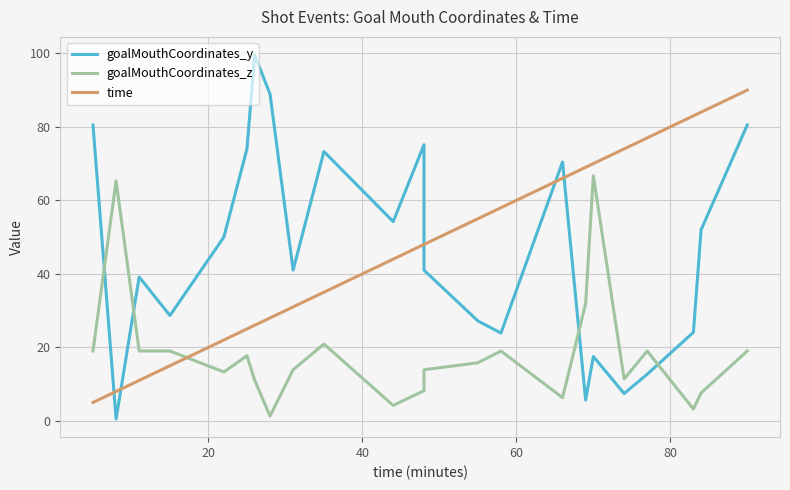

Reading left to right, list all the values displayed in this chart.

goalMouthCoordinates_y: 80.5	0.5	39.1	28.6	50.0	74.0	99.5	88.9	41.0	73.3	54.2	54.2	75.1	41.0	27.2	23.9	70.4	5.7	17.5	7.4	12.7	24.1	52.0	80.5
goalMouthCoordinates_z: 19.0	65.3	19.0	19.0	13.3	17.7	11.1	1.3	13.9	20.9	4.2	4.2	8.2	13.9	15.8	19.0	6.3	31.9	66.7	11.4	19.0	3.2	7.6	19.0
time: 5.0	8.0	11.0	15.0	22.0	25.0	26.0	28.0	31.0	35.0	44.0	44.0	48.0	48.0	55.0	58.0	66.0	69.0	70.0	74.0	77.0	83.0	84.0	90.0